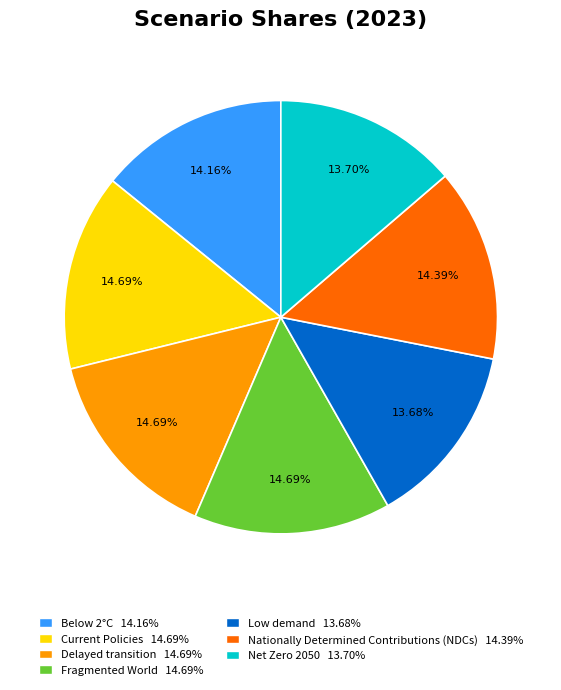

Is the sum of Current Policies and Low demand greater than half?

No